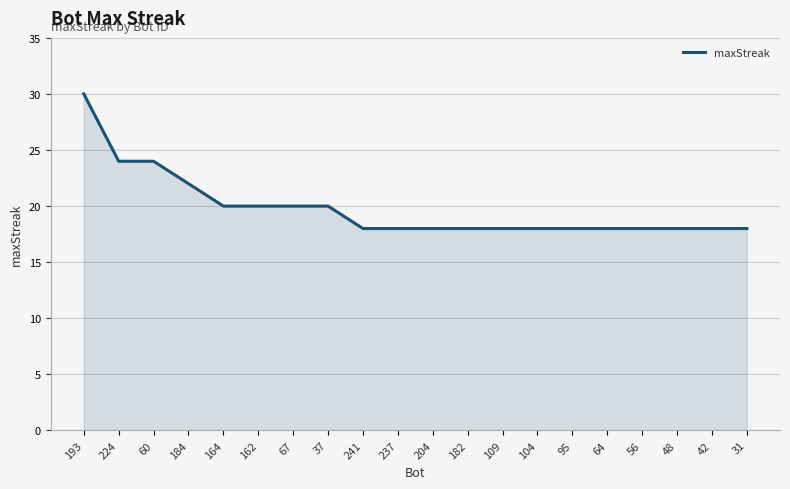

What position from the left is 204?

11